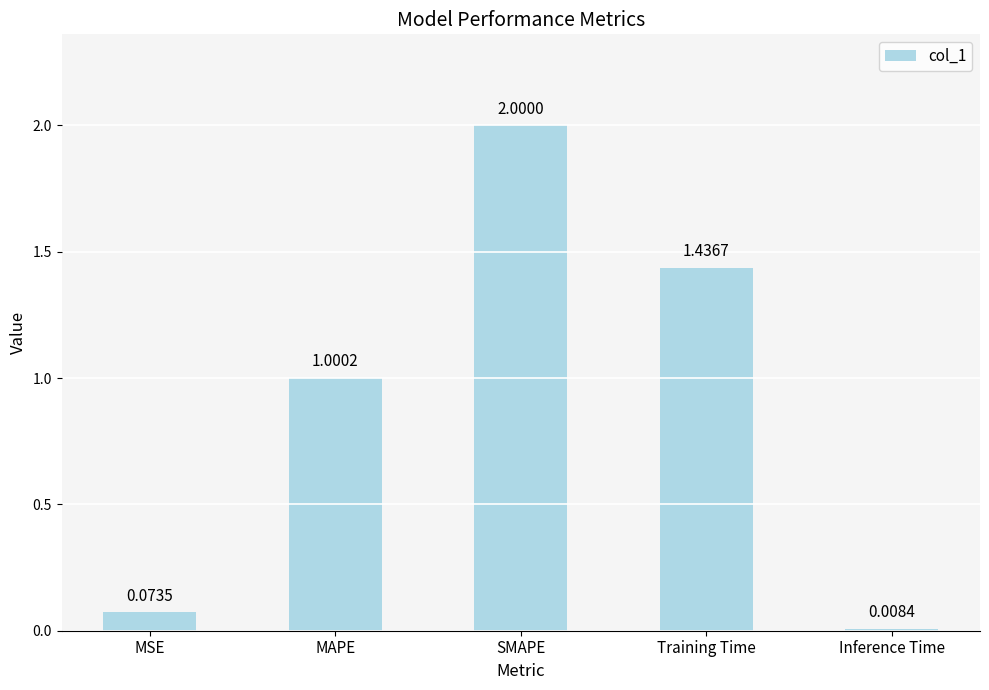

What is the difference between the maximum and second lowest values?

1.9